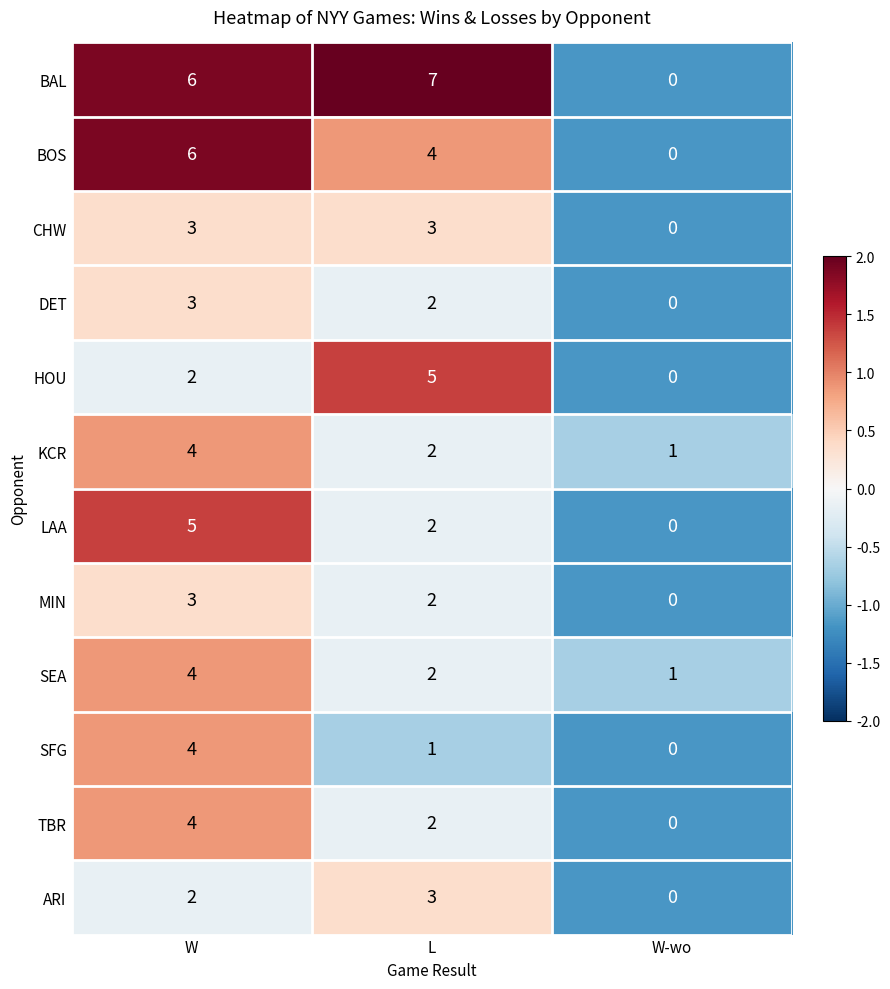

How many BOS values are between 0 and 6?

3